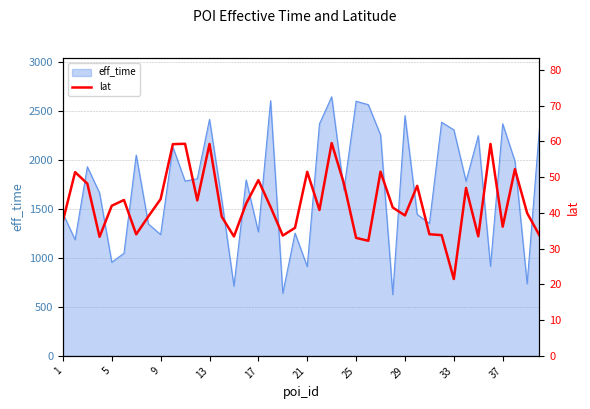

How many lines are shown in the chart?

1